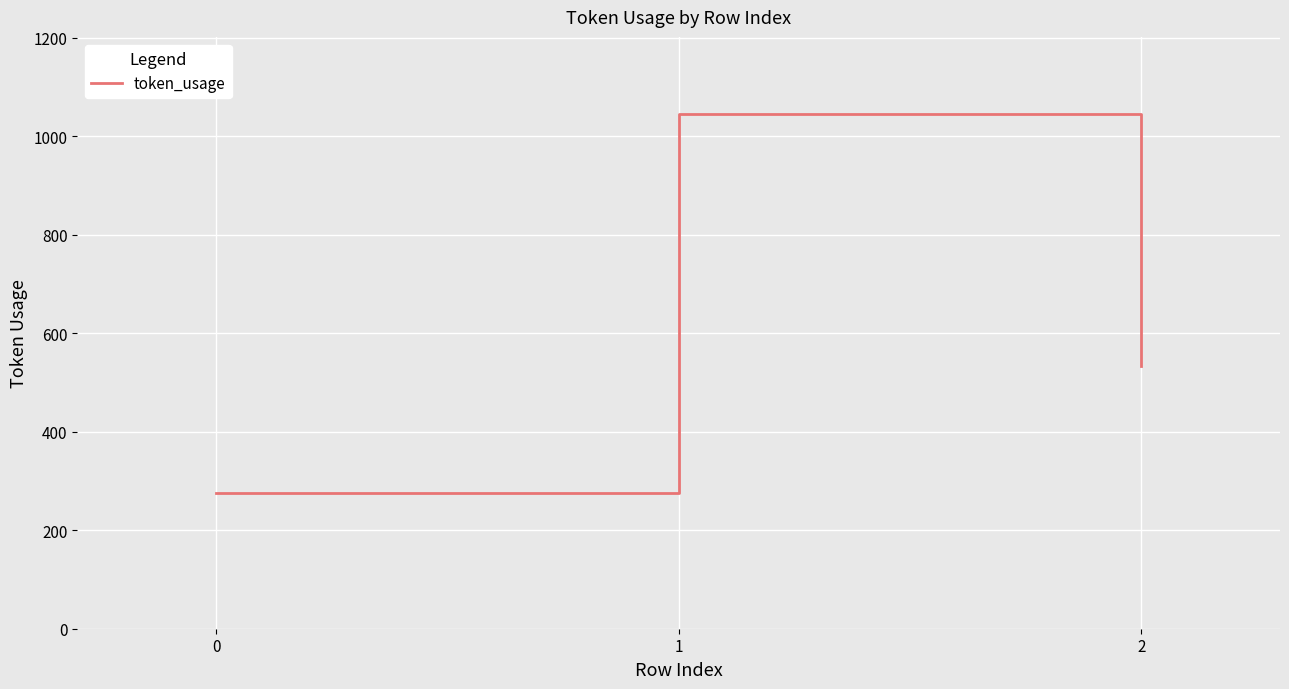

What is the difference between the values at 0 and 1?

769